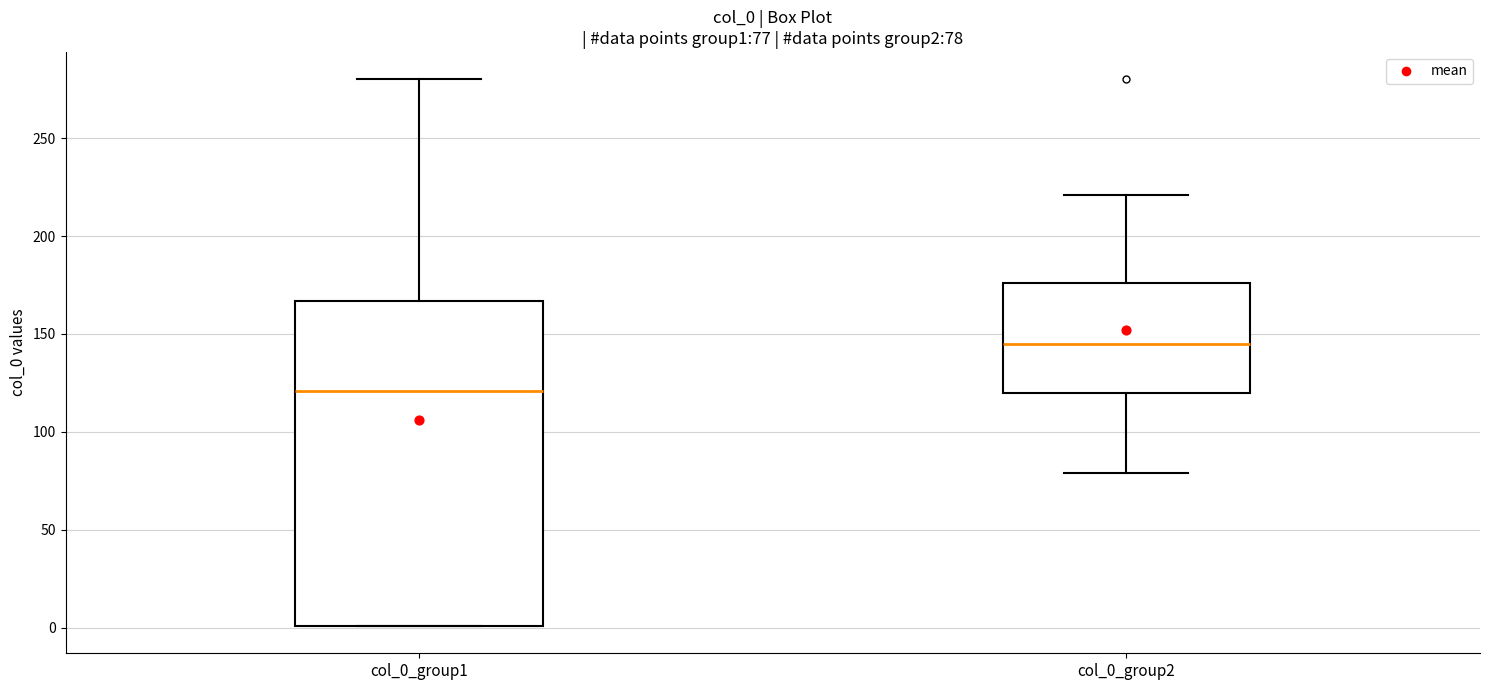

Comparing the boxes themselves (not the whiskers), which one is the tallest?

col_0_group1